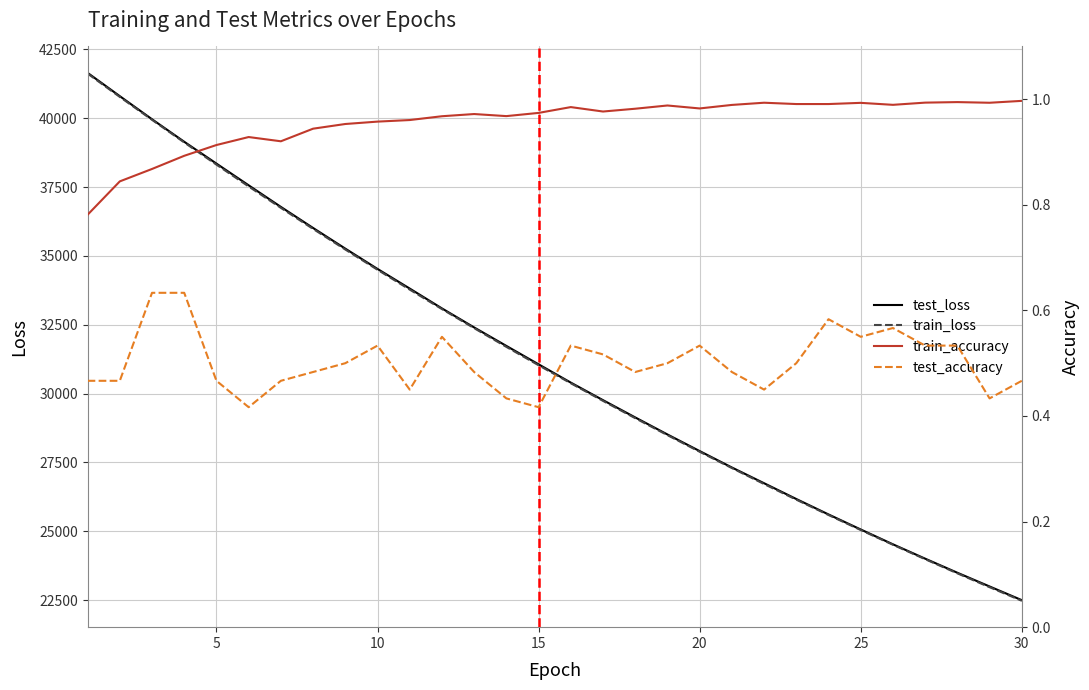

What are all the series names shown in the legend?

test_loss, train_loss, train_accuracy, test_accuracy